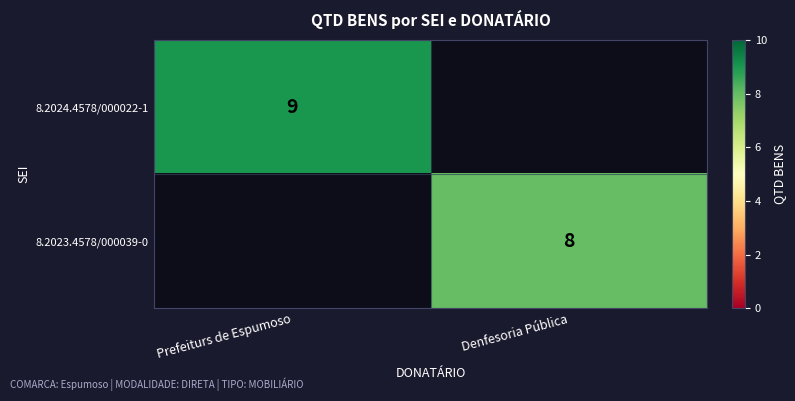

At how many categories does at least one series exceed 8?

1